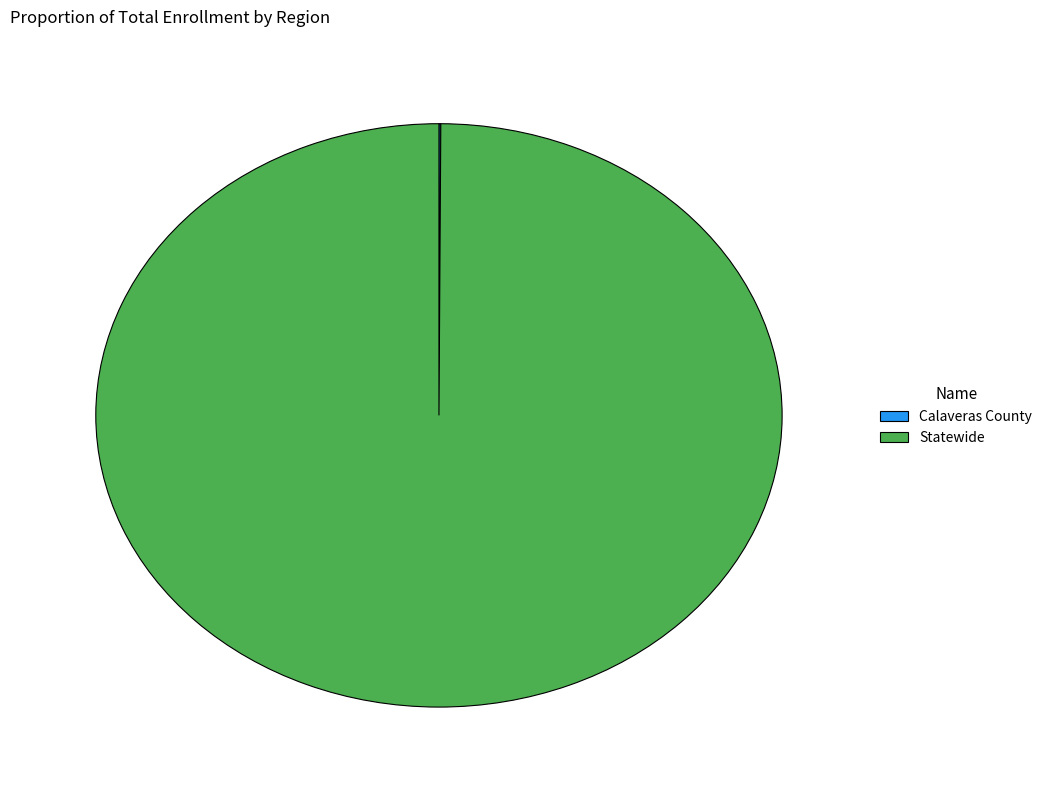

What is the largest slice in the pie chart?

Statewide